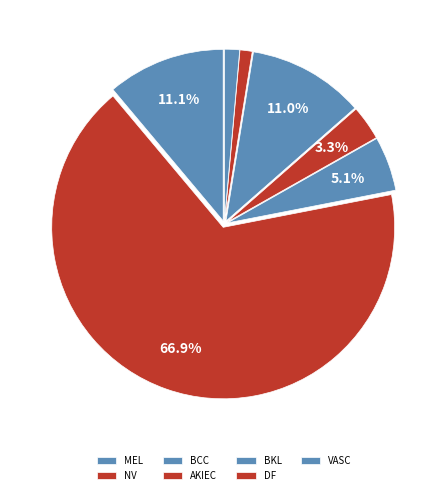

What percentage is the MEL slice, to the nearest percent?

11%